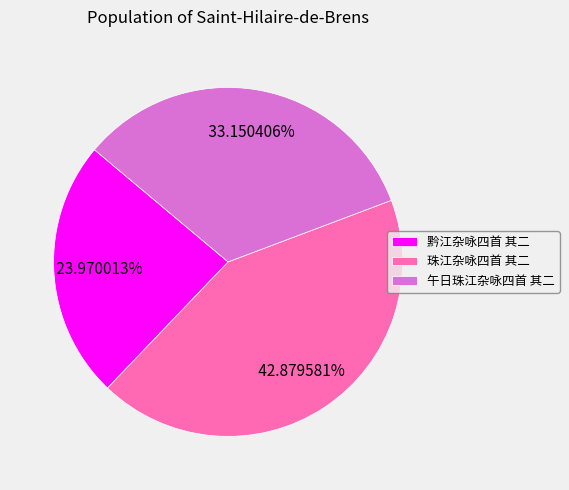

Is there any slice that represents more than half of the pie?

No